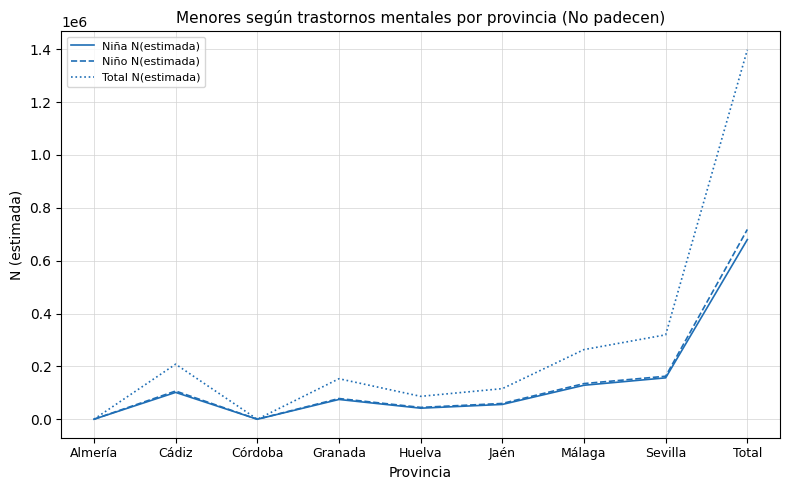

Is it true that Total N(estimada) equals 24196 at Huelva?

False